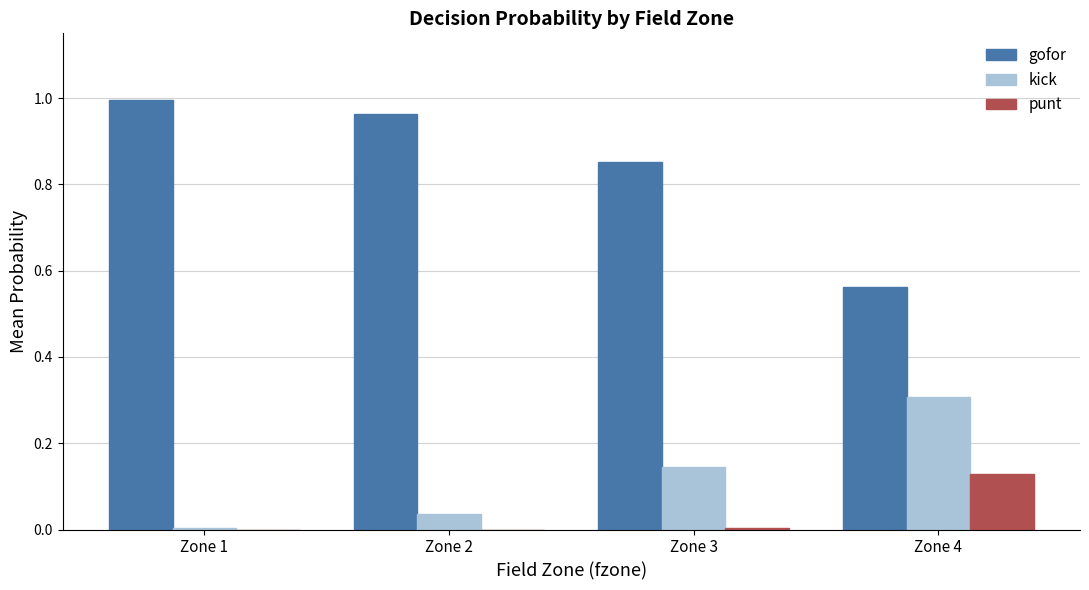

Which series has the largest total across all categories?

gofor